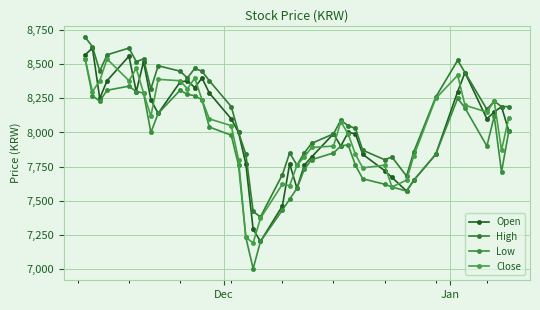

Which series has the widest spread of values?

Low